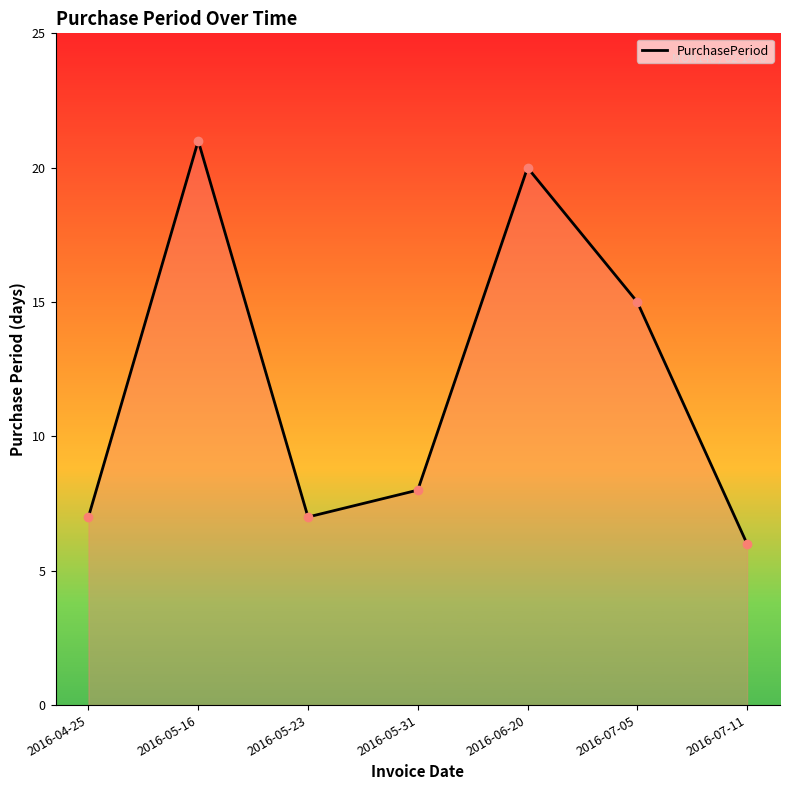

Which category has the highest value across all series?

2016-05-16